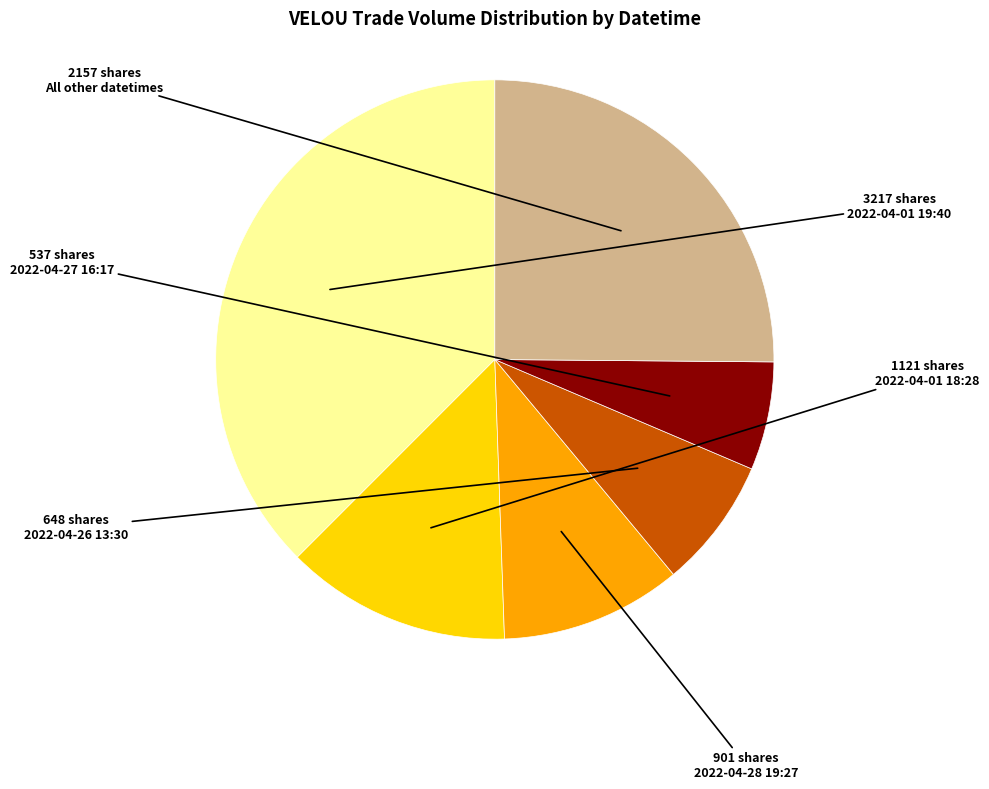

The All other datetimes slice represents 25% of the pie. True or false?

True